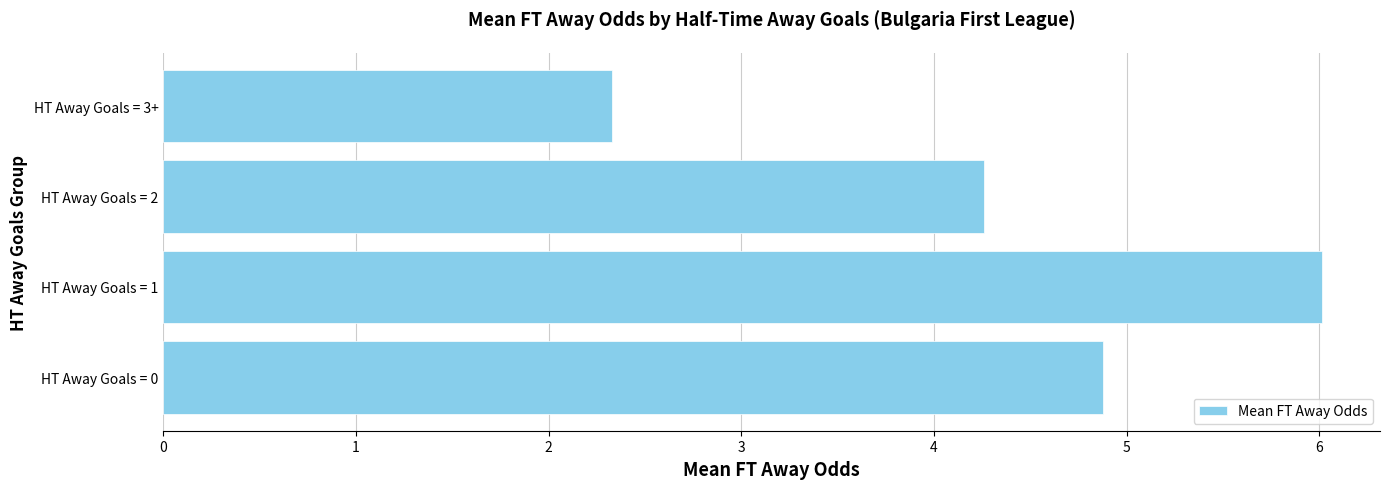

Does the chart contain any negative values?

No